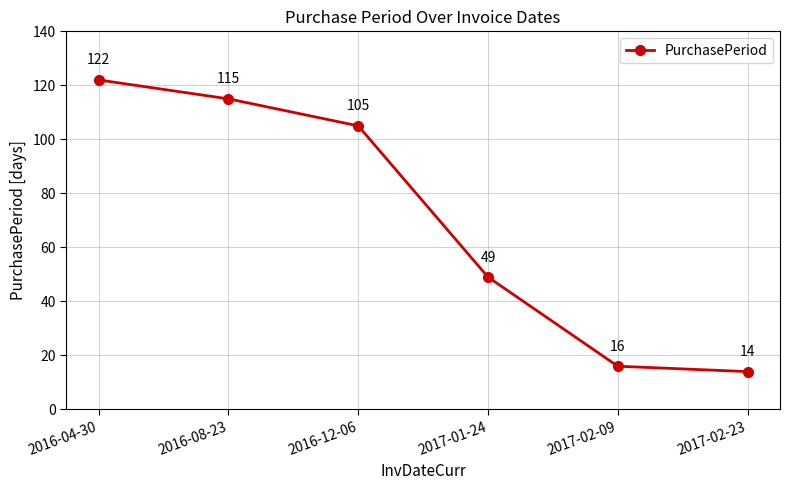

The value at 2016-08-23 is 115. True or false?

True